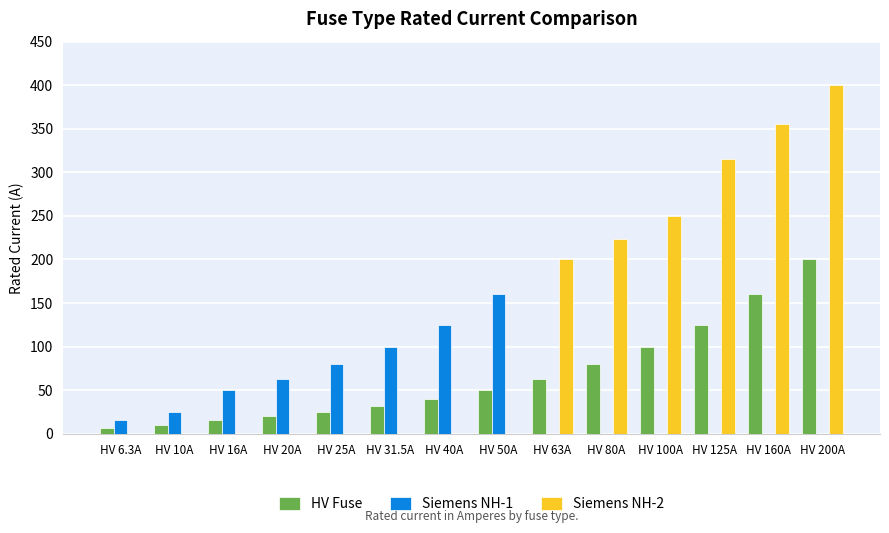

At which label is Siemens NH-2 closest to 200?

HV 63A